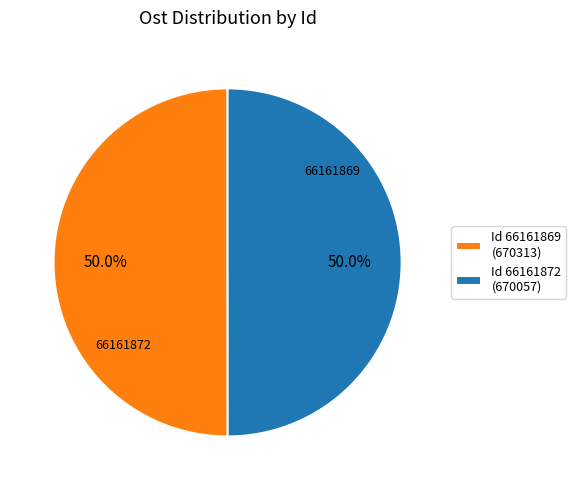

What portion of the pie excludes Id 66161872 (670057)?

50.0%